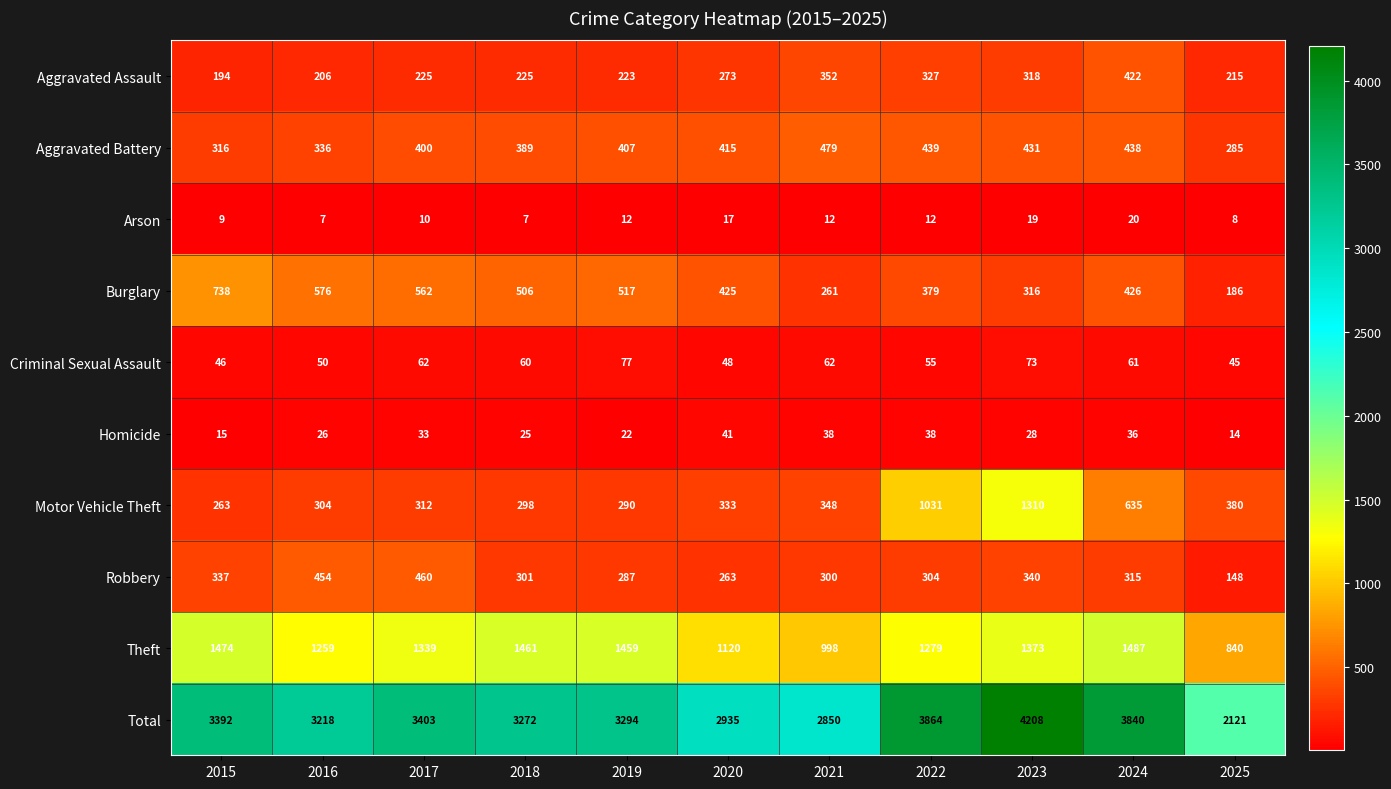

What is the minimum value shown in the chart?

7